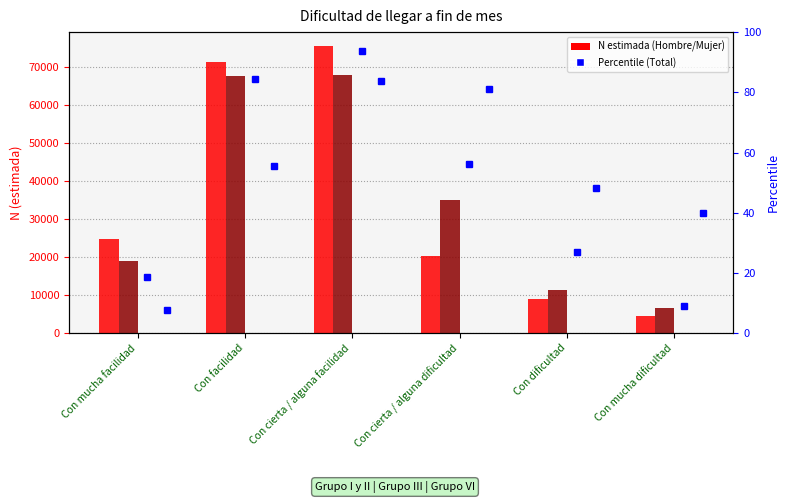

The Grupo I y II - Hombre series shows 4504.0 at Con mucha dificultad. True or false?

True